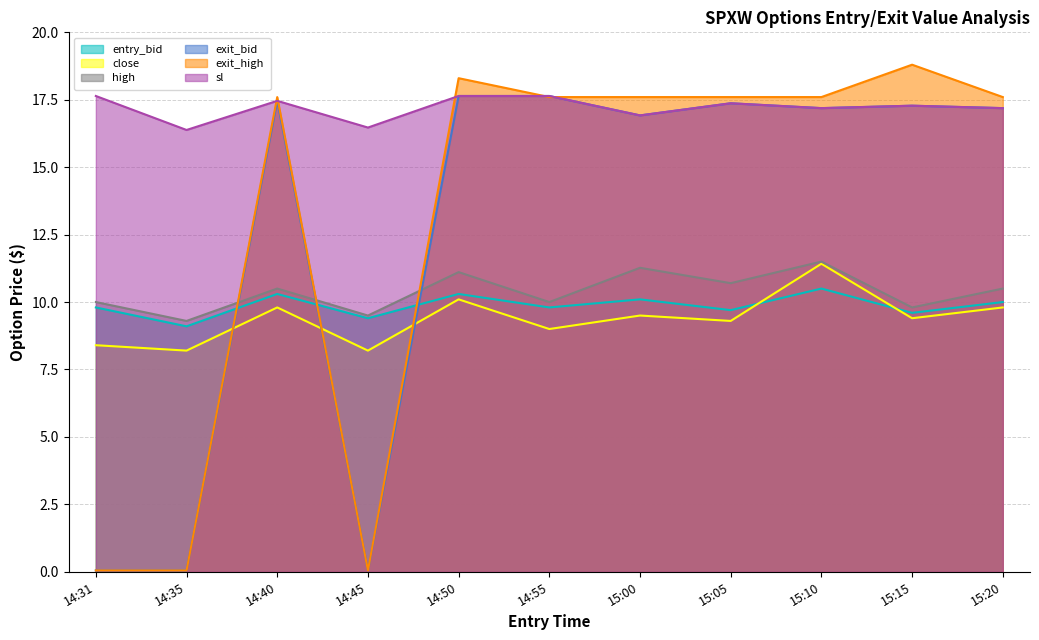

True or false: entry_bid and exit_bid cross at least once.

True